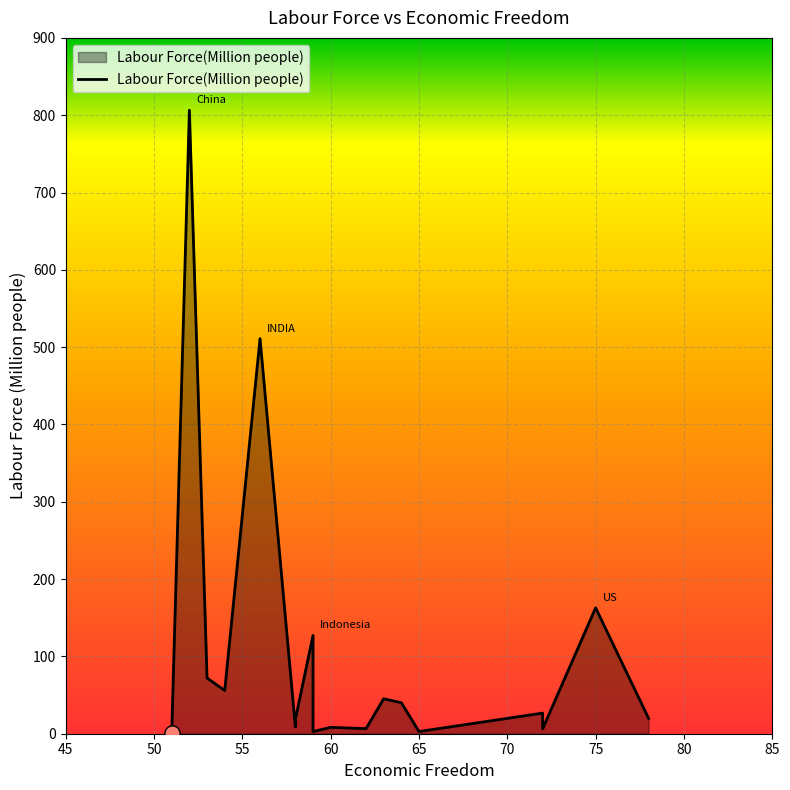

What is the ratio of the value at US to the value at Canada?

8.2